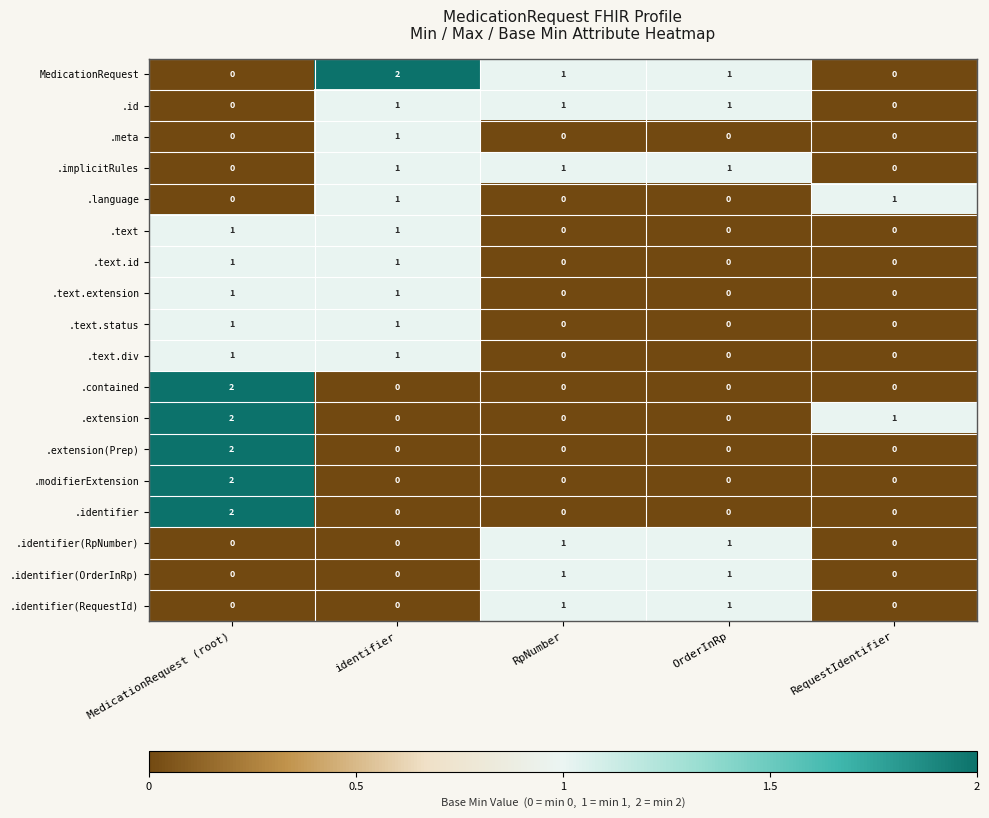

What is the spread (max minus min) of values at MedicationRequest (root)?

2